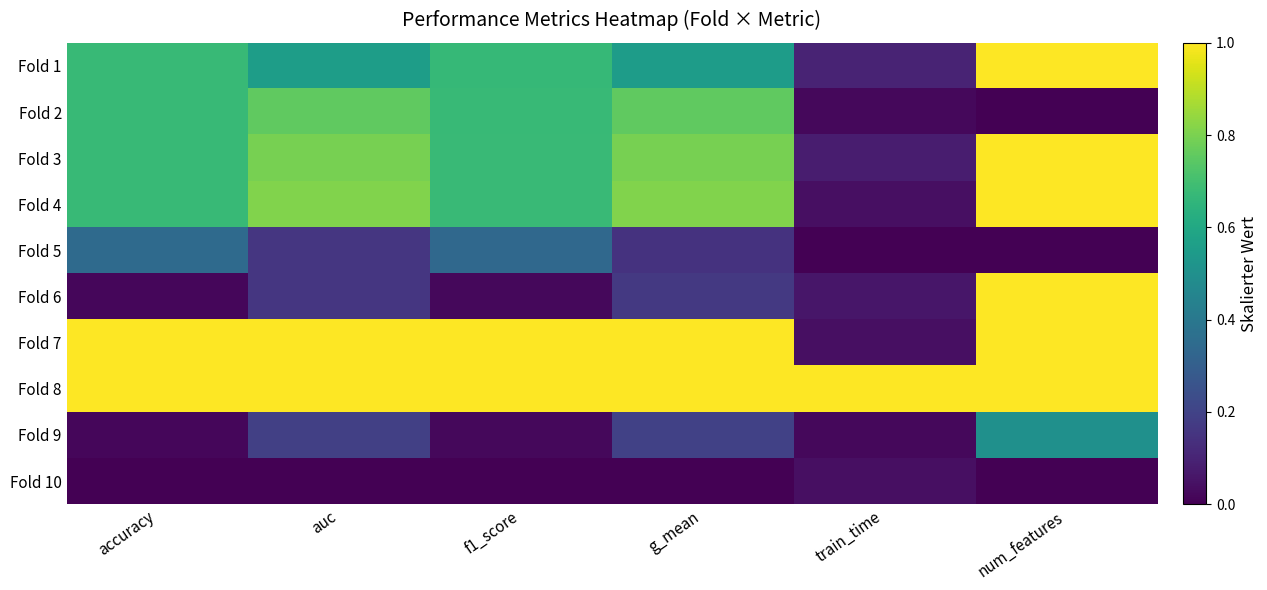

What is the difference between the highest and lowest values at accuracy?

1.0